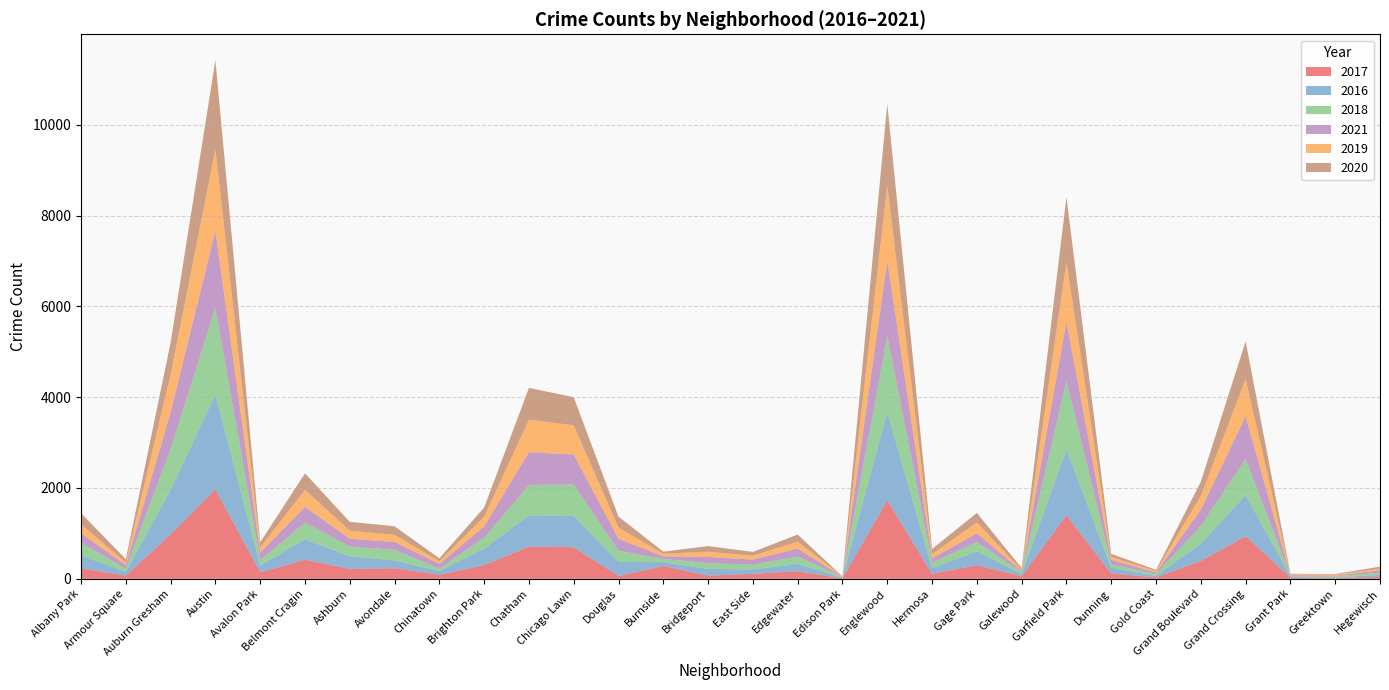

Reading left to right, extract all data points from this chart.

2017: Albany Park=234	Armour Square=69	Auburn Gresham=978	Austin=1971	Avalon Park=143	Belmont Cragin=420	Ashburn=218	Avondale=233	Chinatown=88	Brighton Park=301	Chatham=711	Chicago Lawn=695	Douglas=63	Burnside=284	Bridgeport=72	East Side=108	Edgewater=166	Edison Park=12	Englewood=1727	Hermosa=110	Gage Park=301	Galewood=58	Garfield Park=1401	Dunning=118	Gold Coast=31	Grand Boulevard=392	Grand Crossing=936	Grant Park=30	Greektown=20	Hegewisch=43
2016: Albany Park=282	Armour Square=83	Auburn Gresham=983	Austin=2086	Avalon Park=151	Belmont Cragin=451	Ashburn=276	Avondale=172	Chinatown=84	Brighton Park=363	Chatham=687	Chicago Lawn=690	Douglas=308	Burnside=83	Bridgeport=146	East Side=97	Edgewater=162	Edison Park=12	Englewood=1948	Hermosa=124	Gage Park=305	Galewood=42	Garfield Park=1449	Dunning=126	Gold Coast=33	Grand Boulevard=384	Grand Crossing=908	Grant Park=26	Greektown=11	Hegewisch=42
2018: Albany Park=281	Armour Square=69	Auburn Gresham=898	Austin=1912	Avalon Park=115	Belmont Cragin=368	Ashburn=218	Avondale=233	Chinatown=52	Brighton Park=239	Chatham=670	Chicago Lawn=691	Douglas=246	Burnside=69	Bridgeport=129	East Side=105	Edgewater=164	Edison Park=9	Englewood=1671	Hermosa=117	Gage Park=204	Galewood=41	Garfield Park=1508	Dunning=74	Gold Coast=43	Grand Boulevard=388	Grand Crossing=795	Grant Park=15	Greektown=24	Hegewisch=49
2021: Albany Park=203	Armour Square=79	Auburn Gresham=811	Austin=1696	Avalon Park=168	Belmont Cragin=344	Ashburn=169	Avondale=174	Chinatown=103	Brighton Park=251	Chatham=721	Chicago Lawn=662	Douglas=263	Burnside=60	Bridgeport=134	East Side=113	Edgewater=175	Edison Park=6	Englewood=1661	Hermosa=97	Gage Park=197	Galewood=25	Garfield Park=1304	Dunning=101	Gold Coast=31	Grand Boulevard=362	Grand Crossing=942	Grant Park=15	Greektown=14	Hegewisch=54
2019: Albany Park=199	Armour Square=61	Auburn Gresham=826	Austin=1792	Avalon Park=114	Belmont Cragin=375	Ashburn=180	Avondale=156	Chinatown=61	Brighton Park=212	Chatham=714	Chicago Lawn=643	Douglas=245	Burnside=55	Bridgeport=115	East Side=85	Edgewater=150	Edison Park=8	Englewood=1654	Hermosa=93	Gage Park=232	Galewood=28	Garfield Park=1317	Dunning=61	Gold Coast=32	Grand Boulevard=301	Grand Crossing=820	Grant Park=18	Greektown=22	Hegewisch=34
2020: Albany Park=246	Armour Square=70	Auburn Gresham=708	Austin=1967	Avalon Park=113	Belmont Cragin=365	Ashburn=193	Avondale=189	Chinatown=63	Brighton Park=204	Chatham=703	Chicago Lawn=619	Douglas=243	Burnside=47	Bridgeport=124	East Side=85	Edgewater=157	Edison Park=5	Englewood=1802	Hermosa=115	Gage Park=212	Galewood=43	Garfield Park=1429	Dunning=69	Gold Coast=28	Grand Boulevard=313	Grand Crossing=829	Grant Park=7	Greektown=12	Hegewisch=46